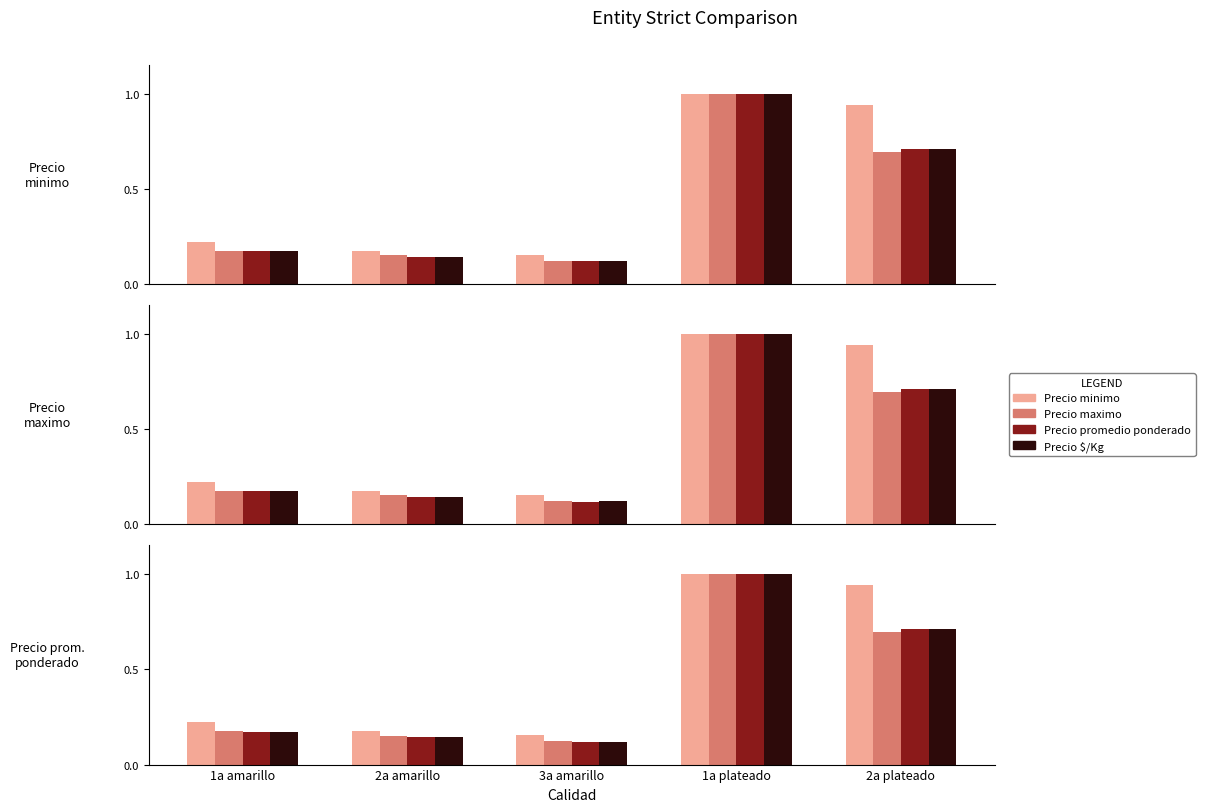

What is the label of the 3rd bar from the right?

3a amarillo